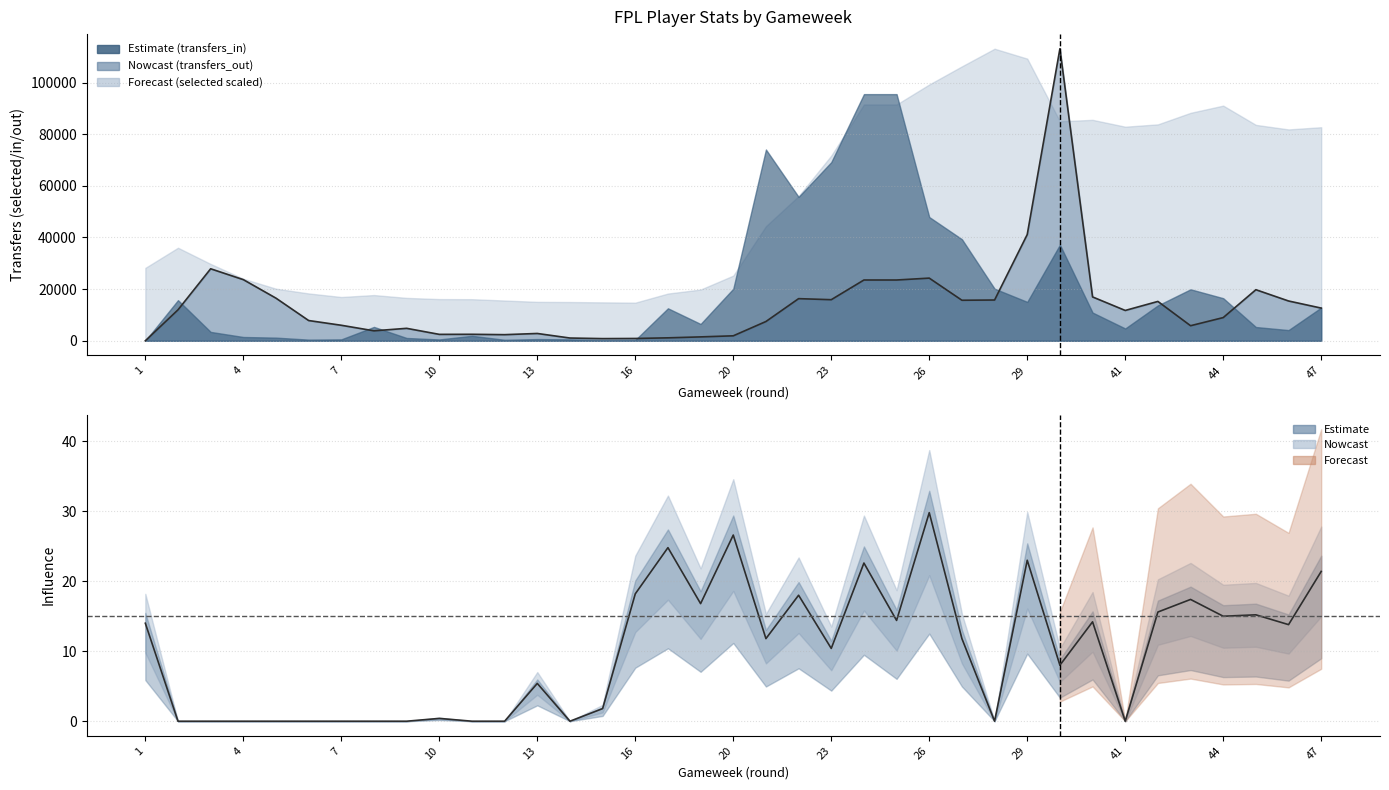

Which has a higher value, 46 or 2?

46